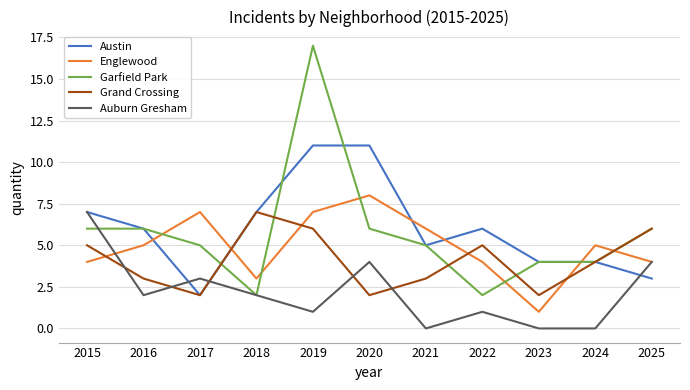

Rank the series at 2019 from highest to lowest value.

Garfield Park, Austin, Englewood, Grand Crossing, Auburn Gresham